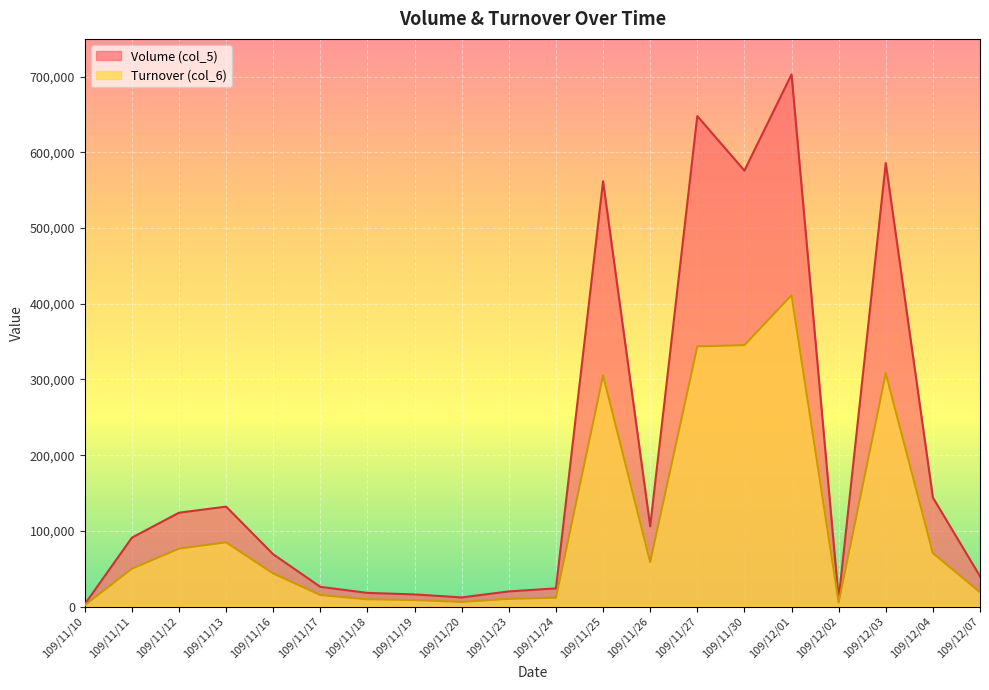

How many lines are shown in the chart?

2